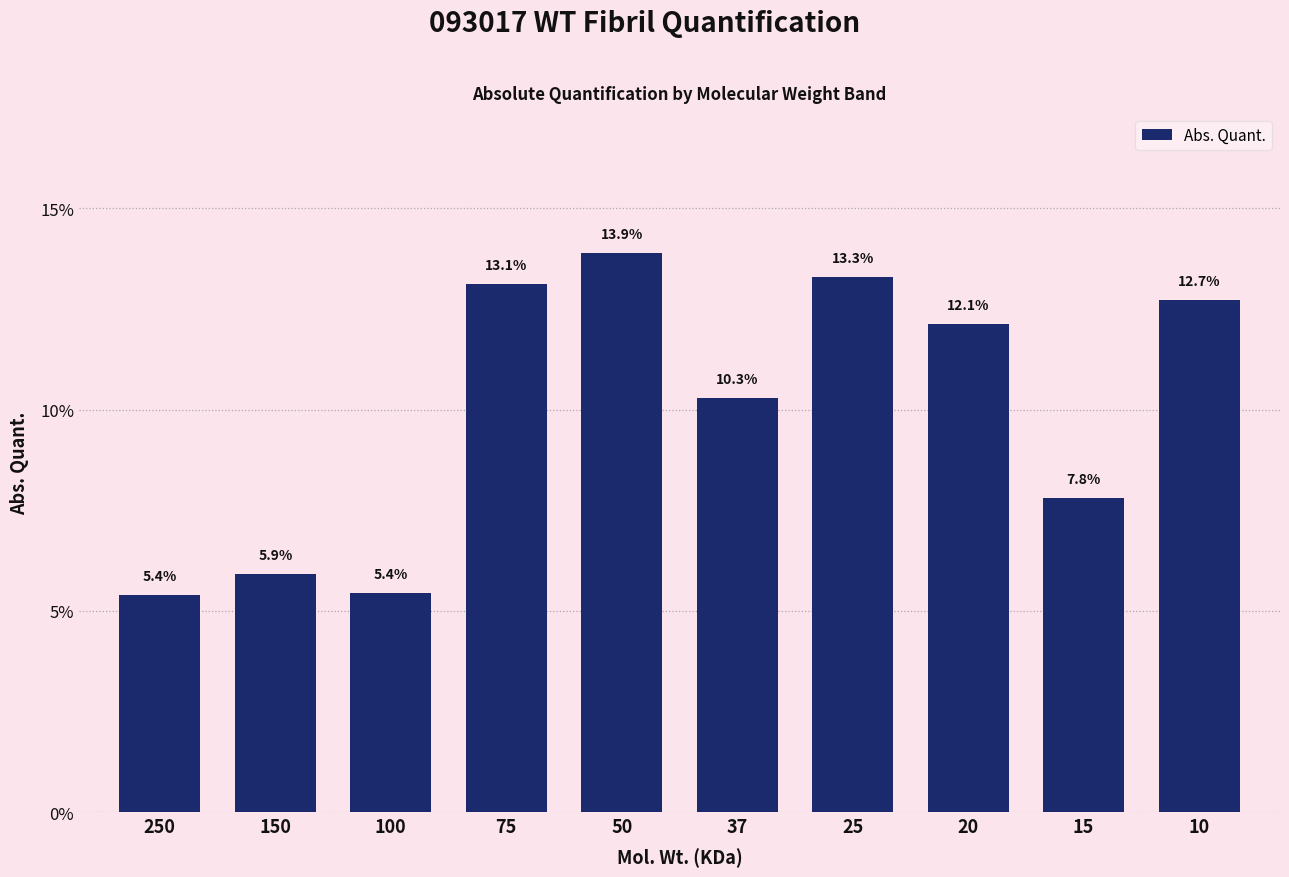

Reading right to left, list all the values displayed in this chart.

10=12.7	15=7.8	20=12.1	25=13.3	37=10.3	50=13.9	75=13.1	100=5.4	150=5.9	250=5.4